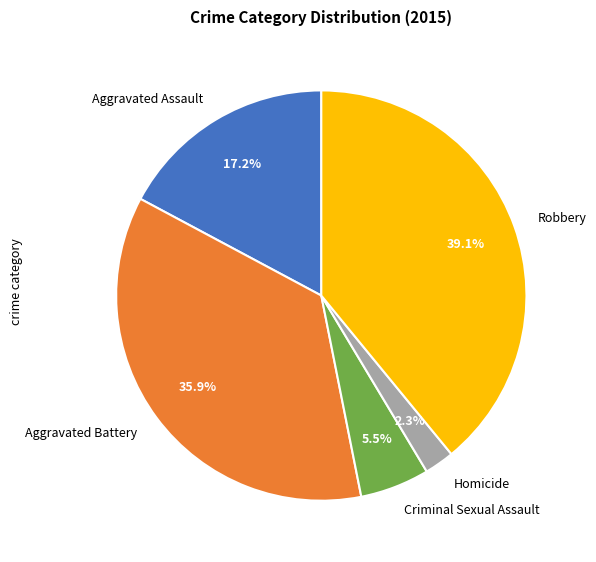

Which category has the biggest portion of the pie?

Robbery